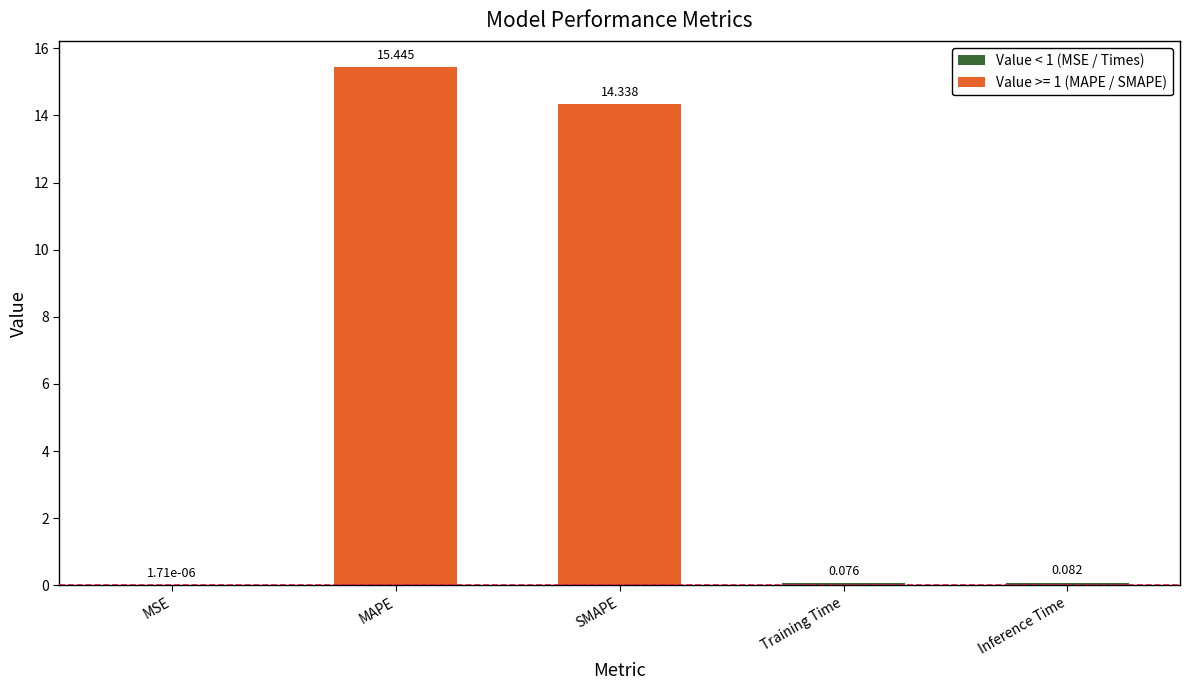

What is the change in value from MSE to Training Time?

+0.1